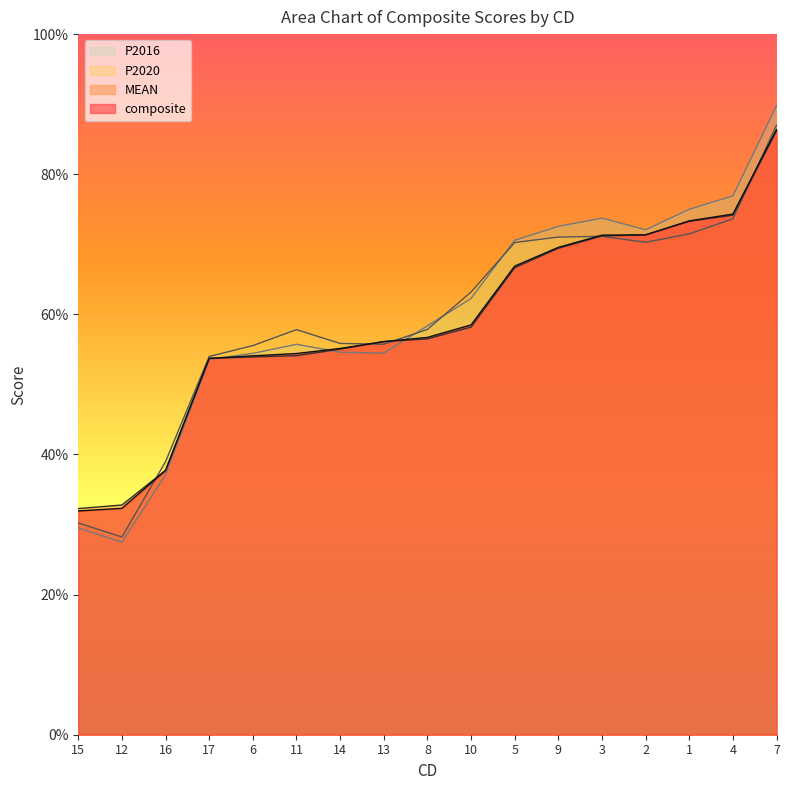

What is the smallest value displayed?

0.3